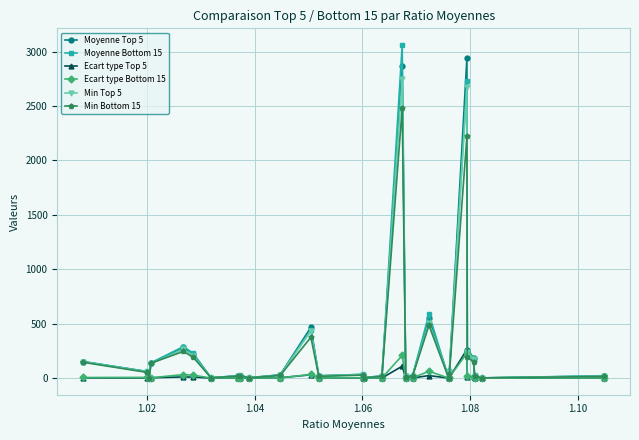

True or false: Min Top 5 has more than 1 interior local peaks.

True